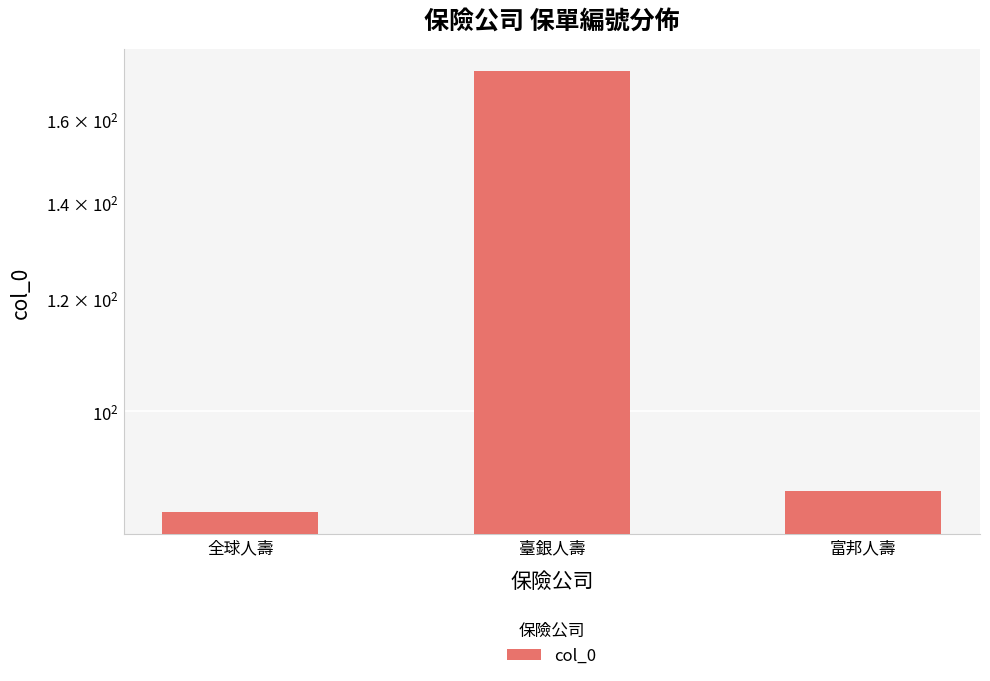

Is it true that the value at 全球人壽 is 137?

False